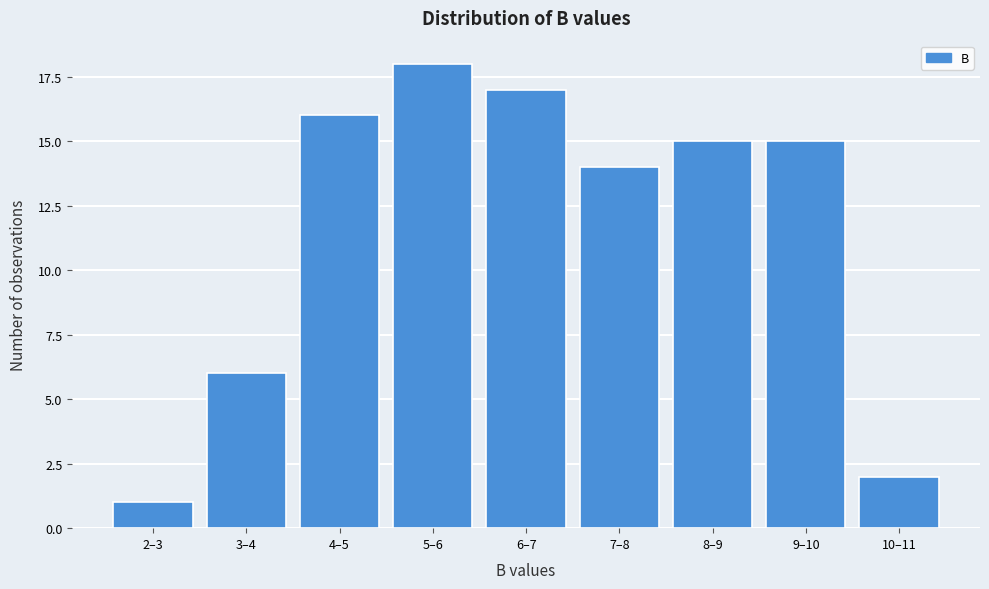

Reading left to right, transcribe all the data shown in this chart.

1	6	16	18	17	14	15	15	2